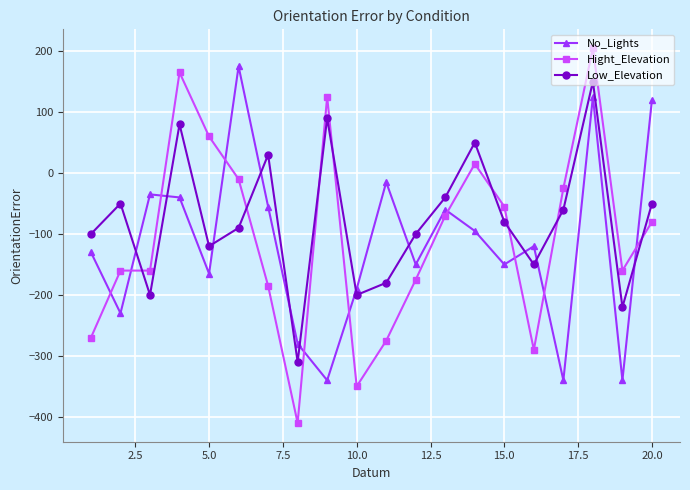

Is this an area chart (filled region under the line)?

No